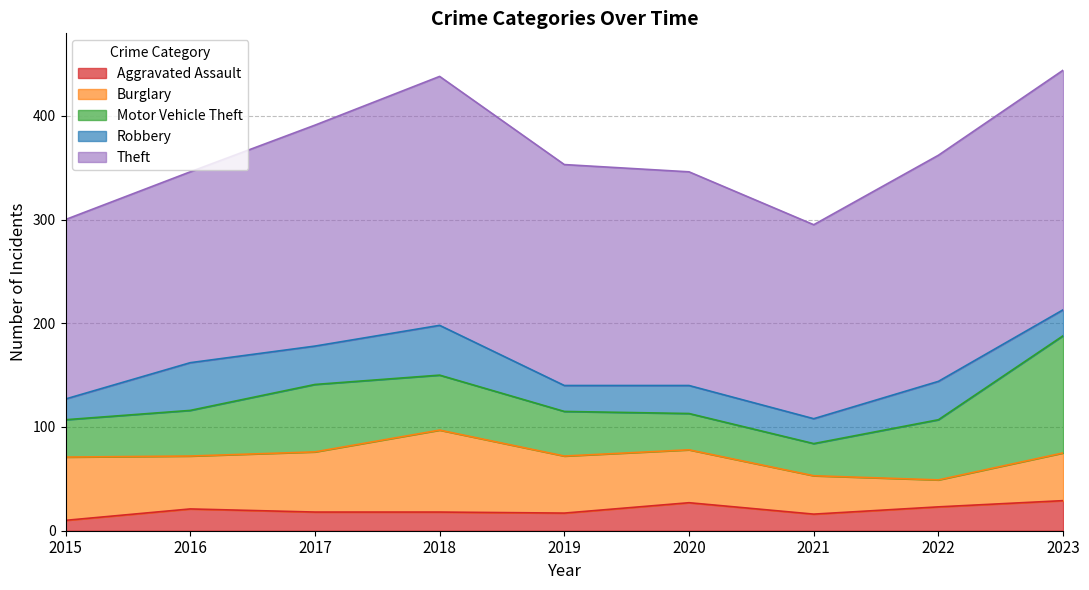

Reading left to right, transcribe all the data shown in this chart.

Aggravated Assault: 10	21	18	18	17	27	16	23	29
Burglary: 61	51	58	79	55	51	37	26	46
Motor Vehicle Theft: 36	44	65	53	43	35	31	58	113
Robbery: 20	46	37	48	25	27	24	37	25
Theft: 173	184	213	240	213	206	187	218	231